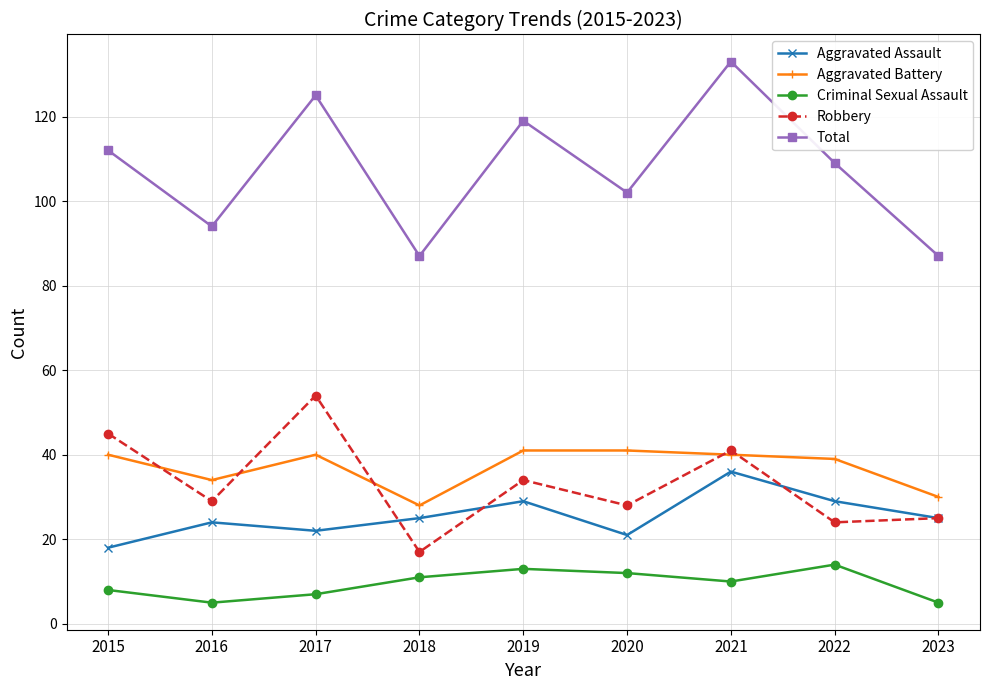

What is the total value across all series at 2019?

236